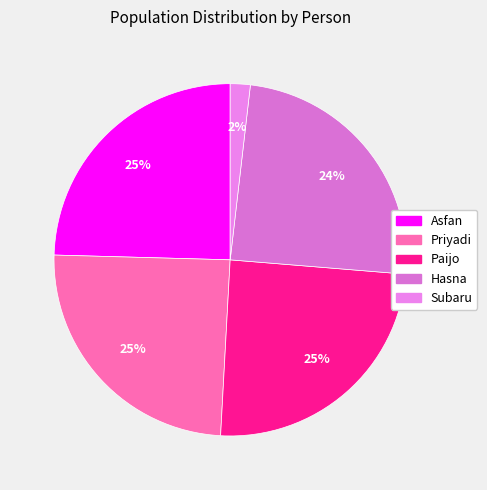

True or false: Asfan accounts for 25% of the total.

True